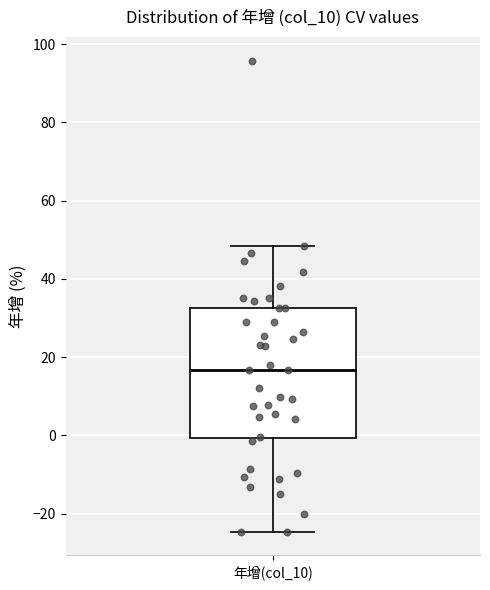

Read this box plot against the y-axis: the position of the median line, the range covered by the box, and the ends of both whiskers. The values are not printed on the chart, so give them approximately, as read against the axis.

median 16, box 0 to 32, whiskers -24 to 48